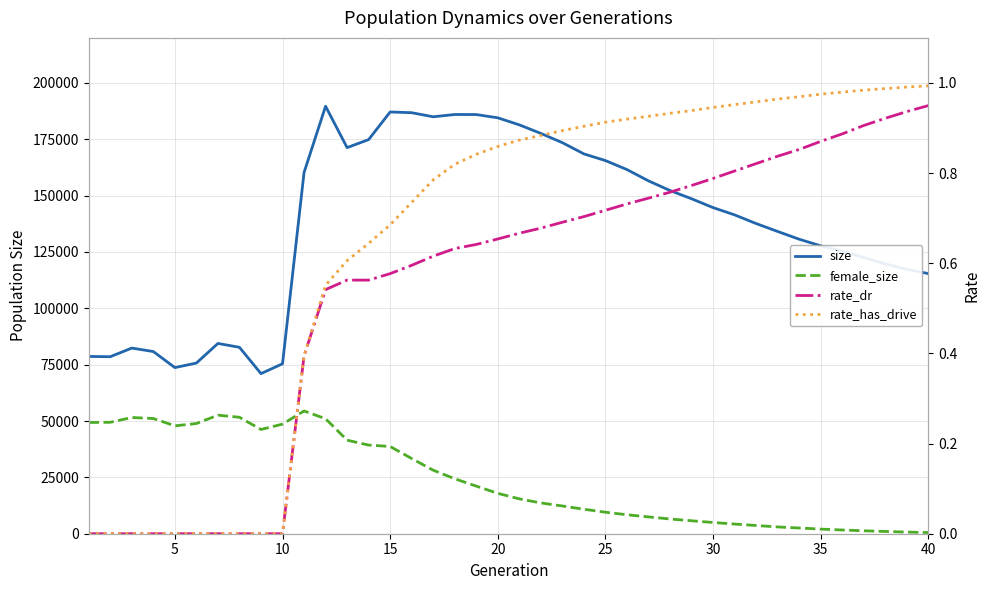

What is the difference between the maximum and minimum values in the size series?

118635.0